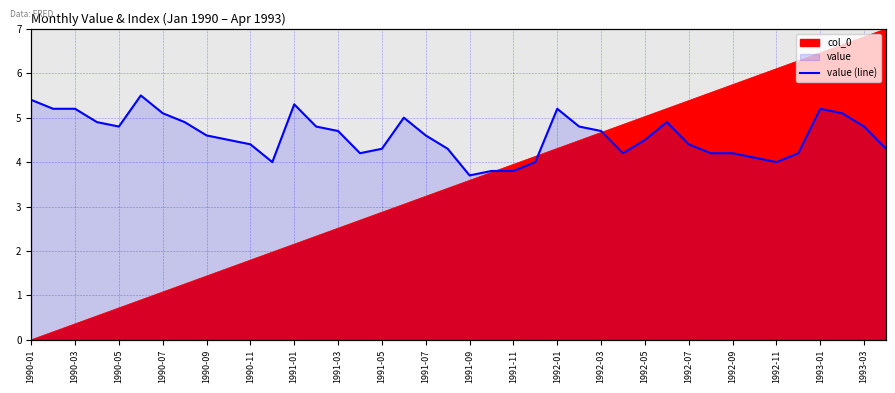

What is the sum of all values?

183.8